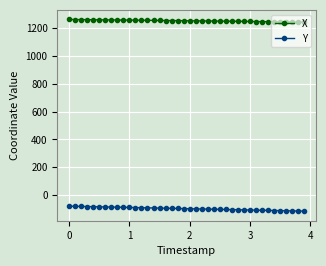

True or false: X and Y intersect in this chart.

False